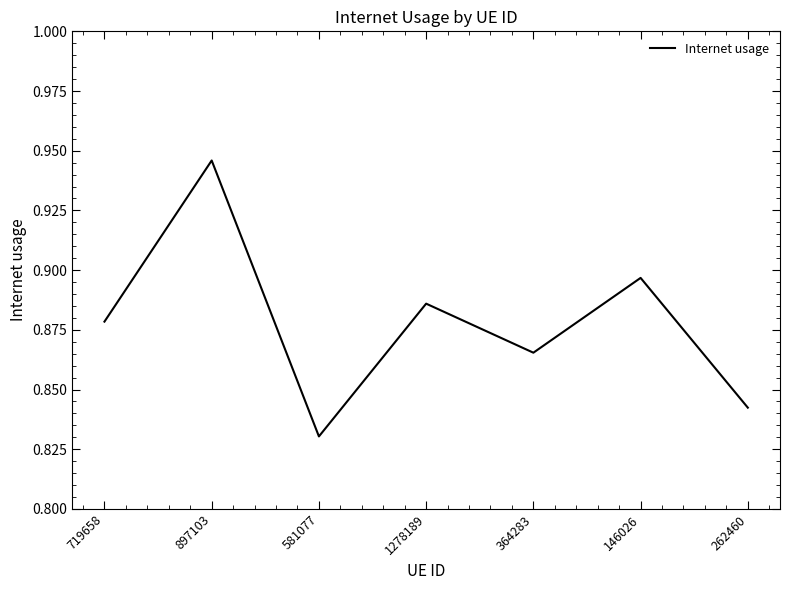

The value at 897103 is 1.5. True or false?

False